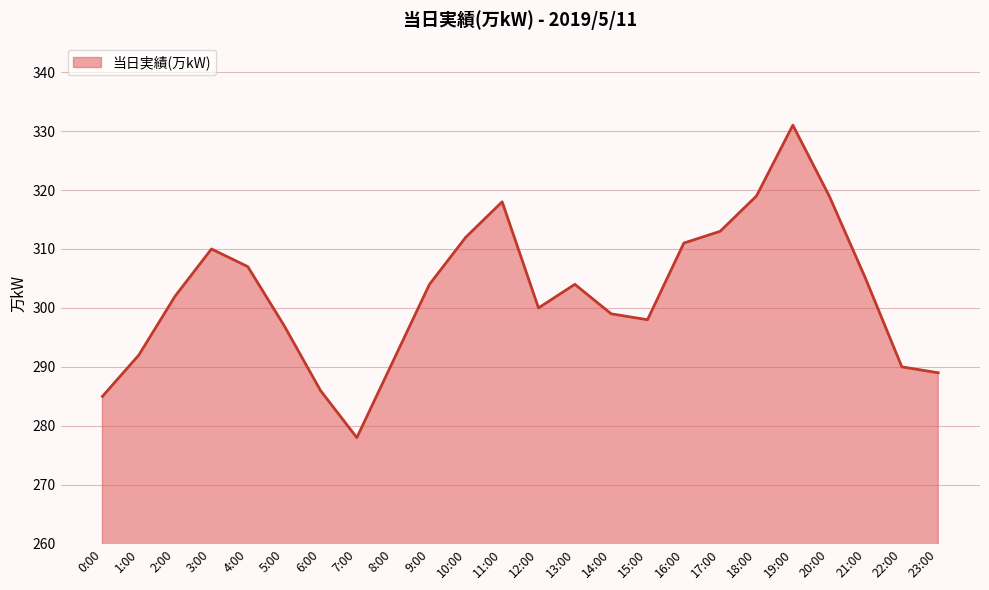

What is the ratio of the value at 15:00 to the value at 16:00?

1.0